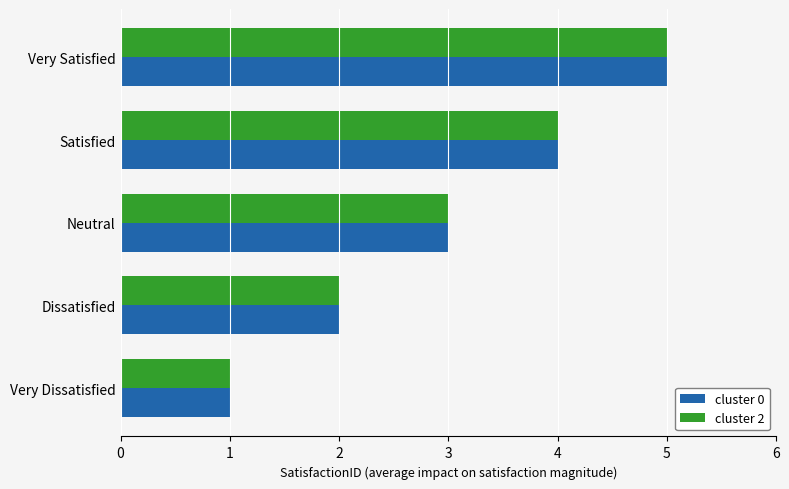

At which category is the sum across all series the highest?

Very Satisfied